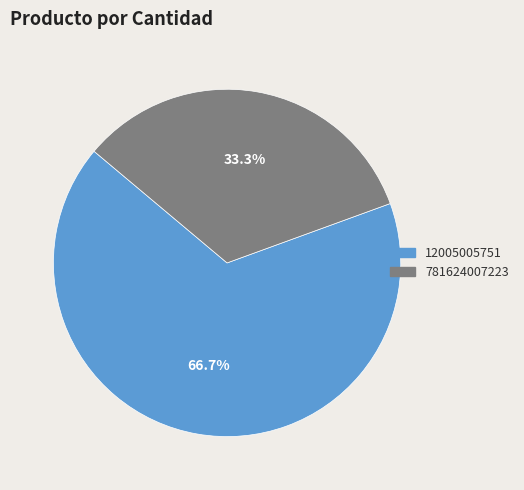

Count the number of slices in the pie.

2